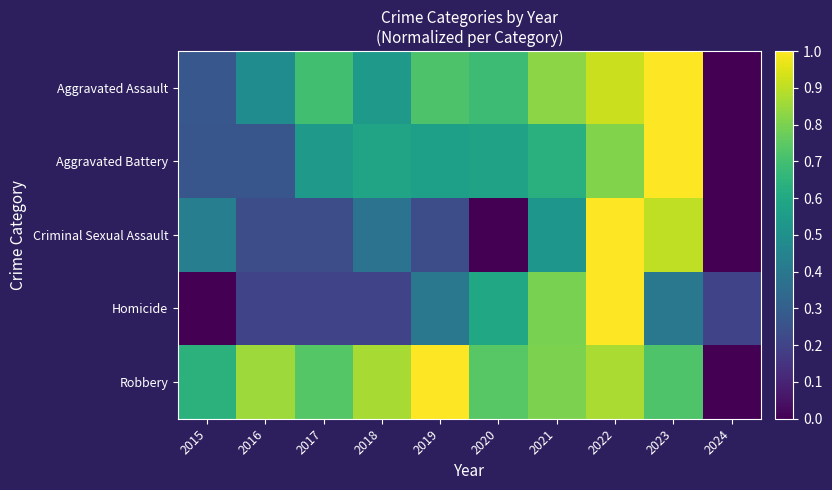

Reading left to right, what are all the values shown in this chart?

Aggravated Assault: 2015=0.3	2016=0.5	2017=0.7	2018=0.5	2019=0.7	2020=0.7	2021=0.8	2022=0.9	2023=1.0	2024=0.0
Aggravated Battery: 2015=0.3	2016=0.3	2017=0.5	2018=0.6	2019=0.6	2020=0.6	2021=0.6	2022=0.8	2023=1.0	2024=0.0
Criminal Sexual Assault: 2015=0.4	2016=0.2	2017=0.2	2018=0.4	2019=0.2	2020=0.0	2021=0.5	2022=1.0	2023=0.9	2024=0.0
Homicide: 2015=0.0	2016=0.2	2017=0.2	2018=0.2	2019=0.4	2020=0.6	2021=0.8	2022=1.0	2023=0.4	2024=0.2
Robbery: 2015=0.6	2016=0.9	2017=0.7	2018=0.9	2019=1.0	2020=0.7	2021=0.8	2022=0.9	2023=0.7	2024=0.0